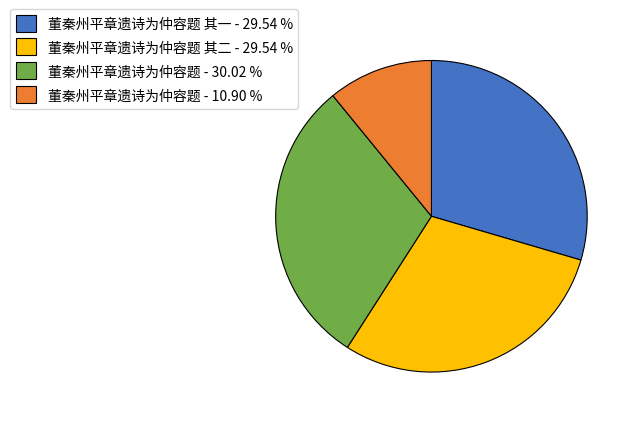

What is the smallest slice in the pie chart?

董秦州平章遗诗为仲容题 - 10.90 %